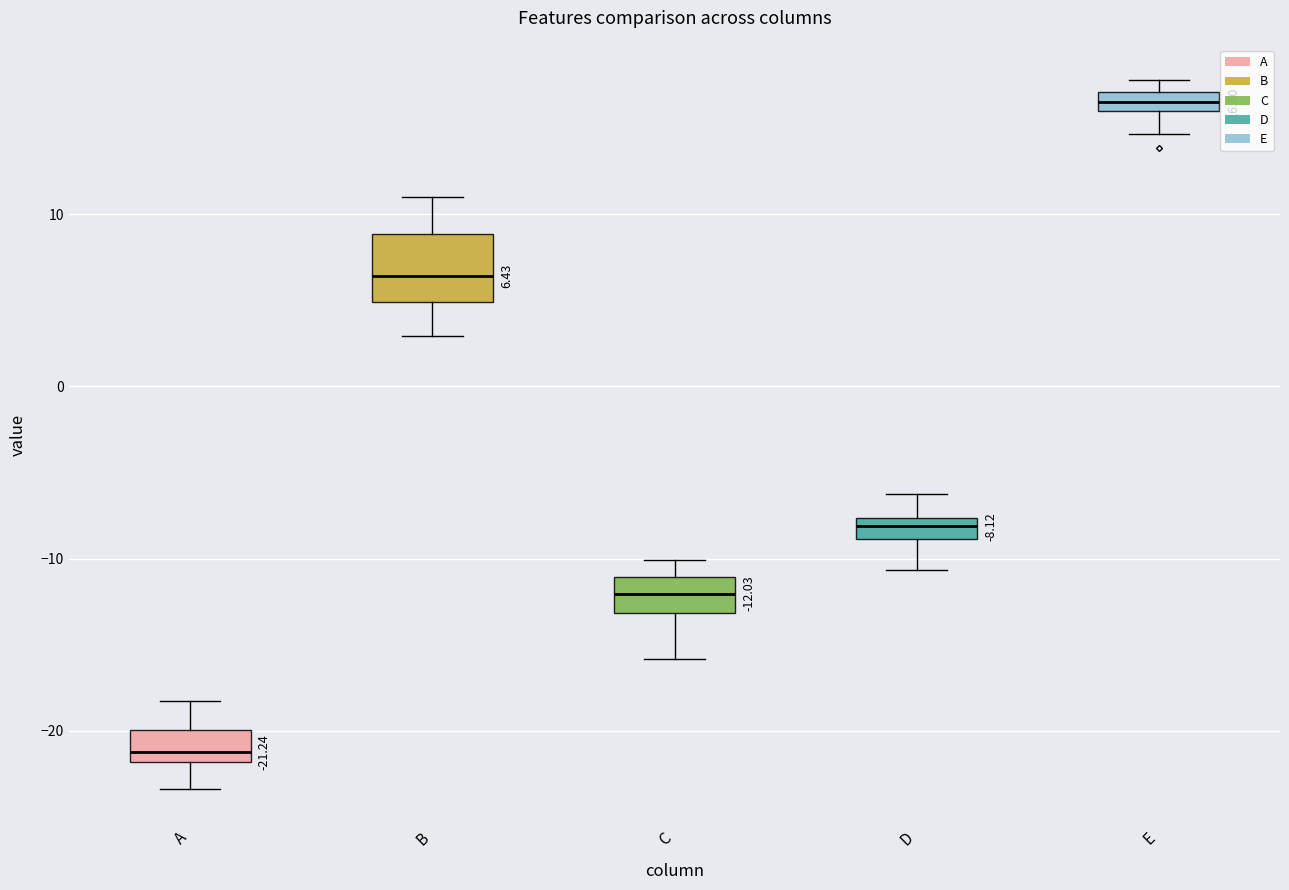

Comparing the boxes themselves (not the whiskers), which one is the tallest?

B